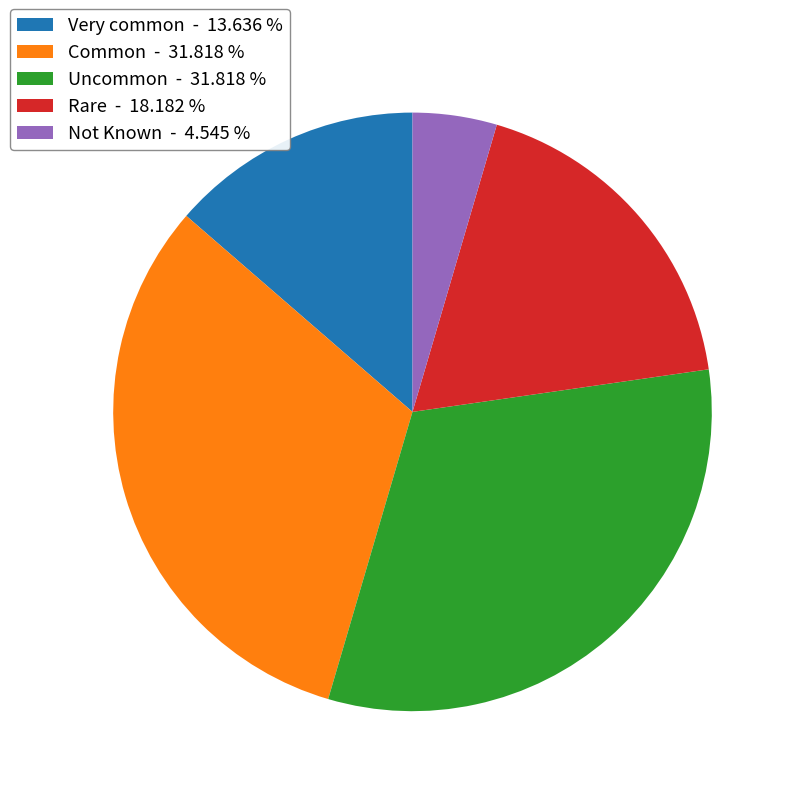

Which has a higher value, Uncommon - 31.818 % or Rare - 18.182 %?

Uncommon - 31.818 %